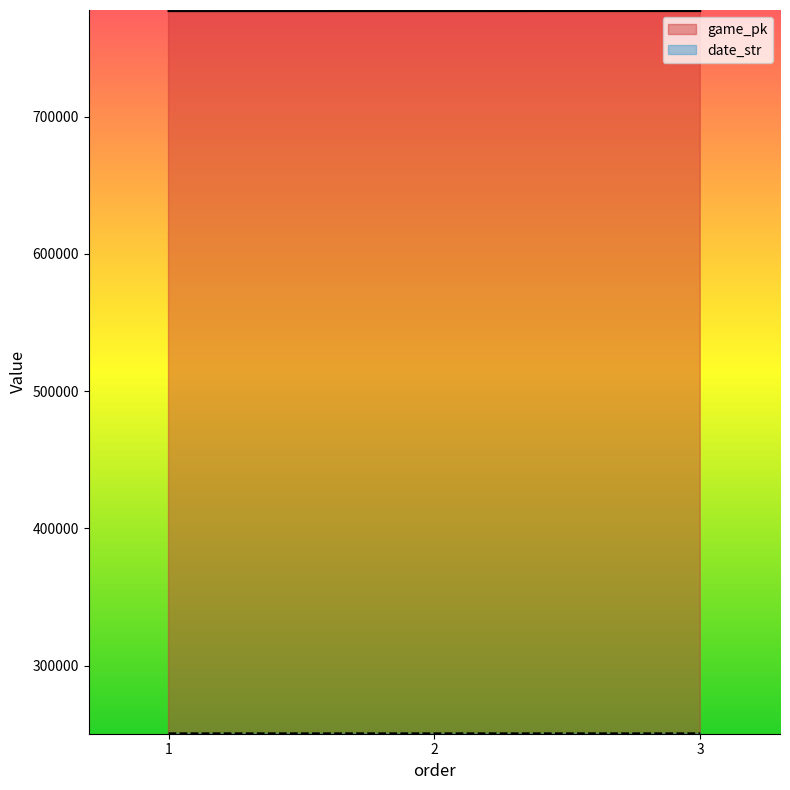

What is the minimum value shown in the chart?

250811